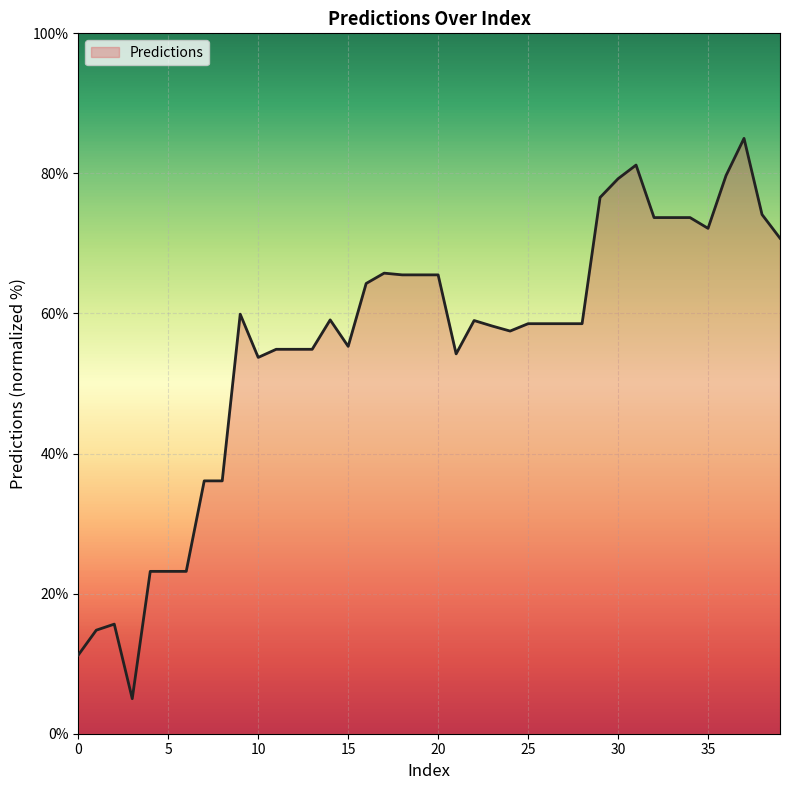

How many lines are shown in the chart?

1